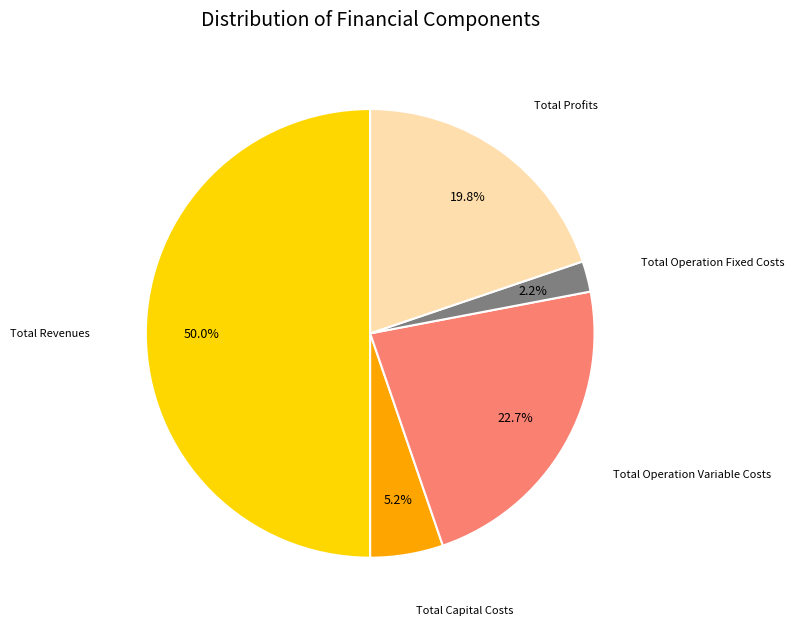

How many slices are in this pie chart?

5